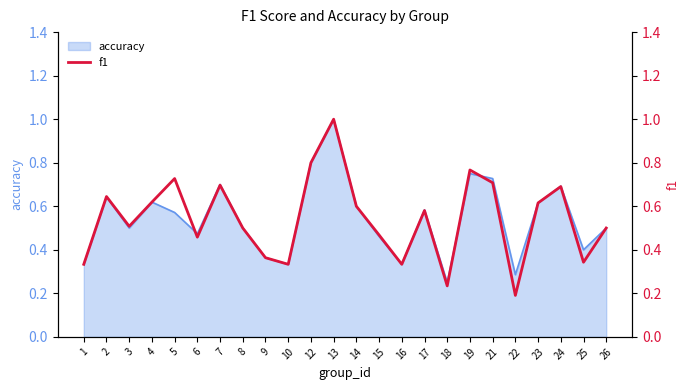

At which category does the chart reach its peak across all series?

13